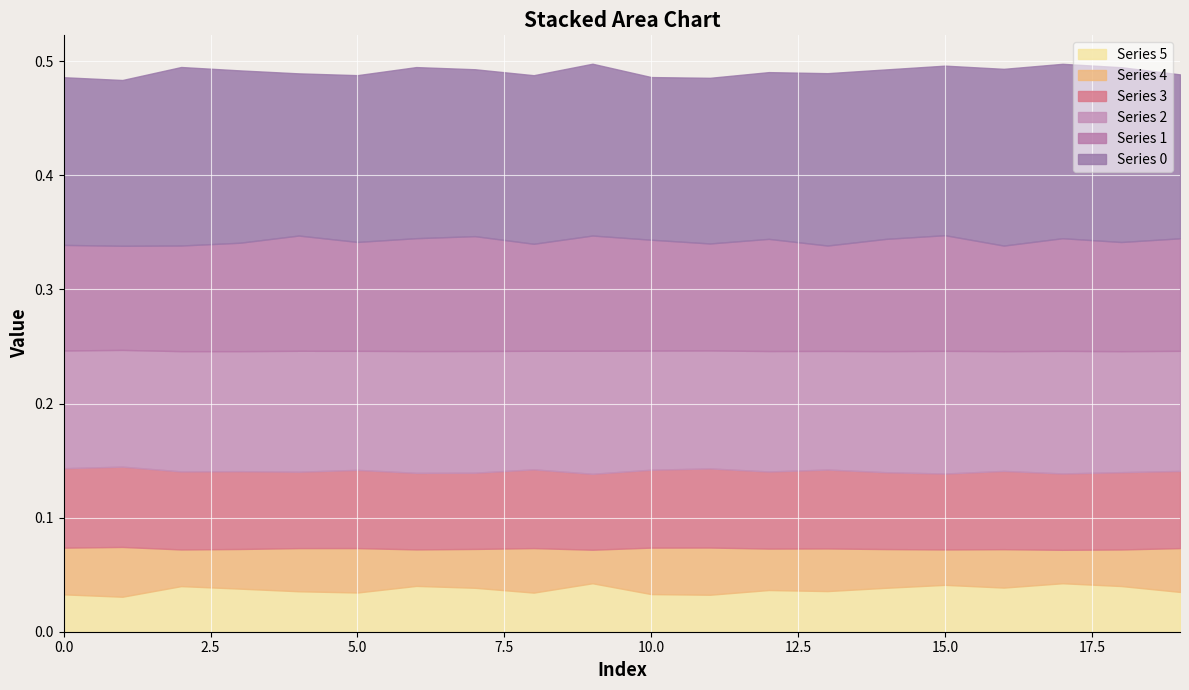

Rank the series by their maximum value, from highest to lowest.

0, 2, 1, 3, 4, 5